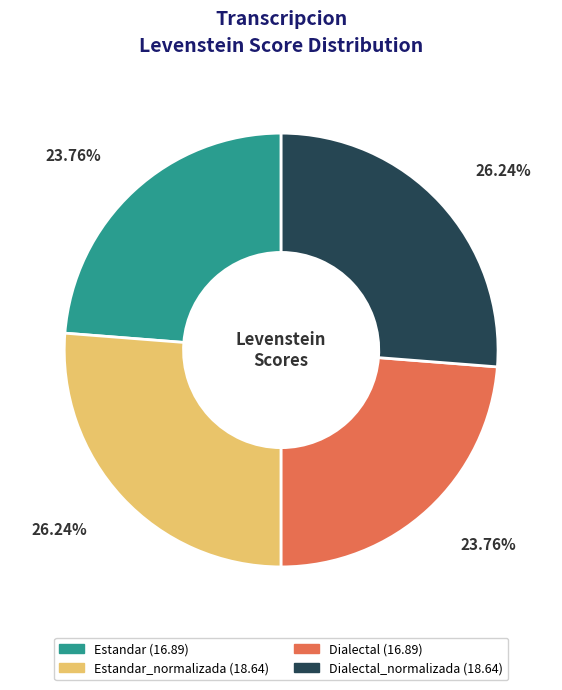

Does any single category account for the majority?

No